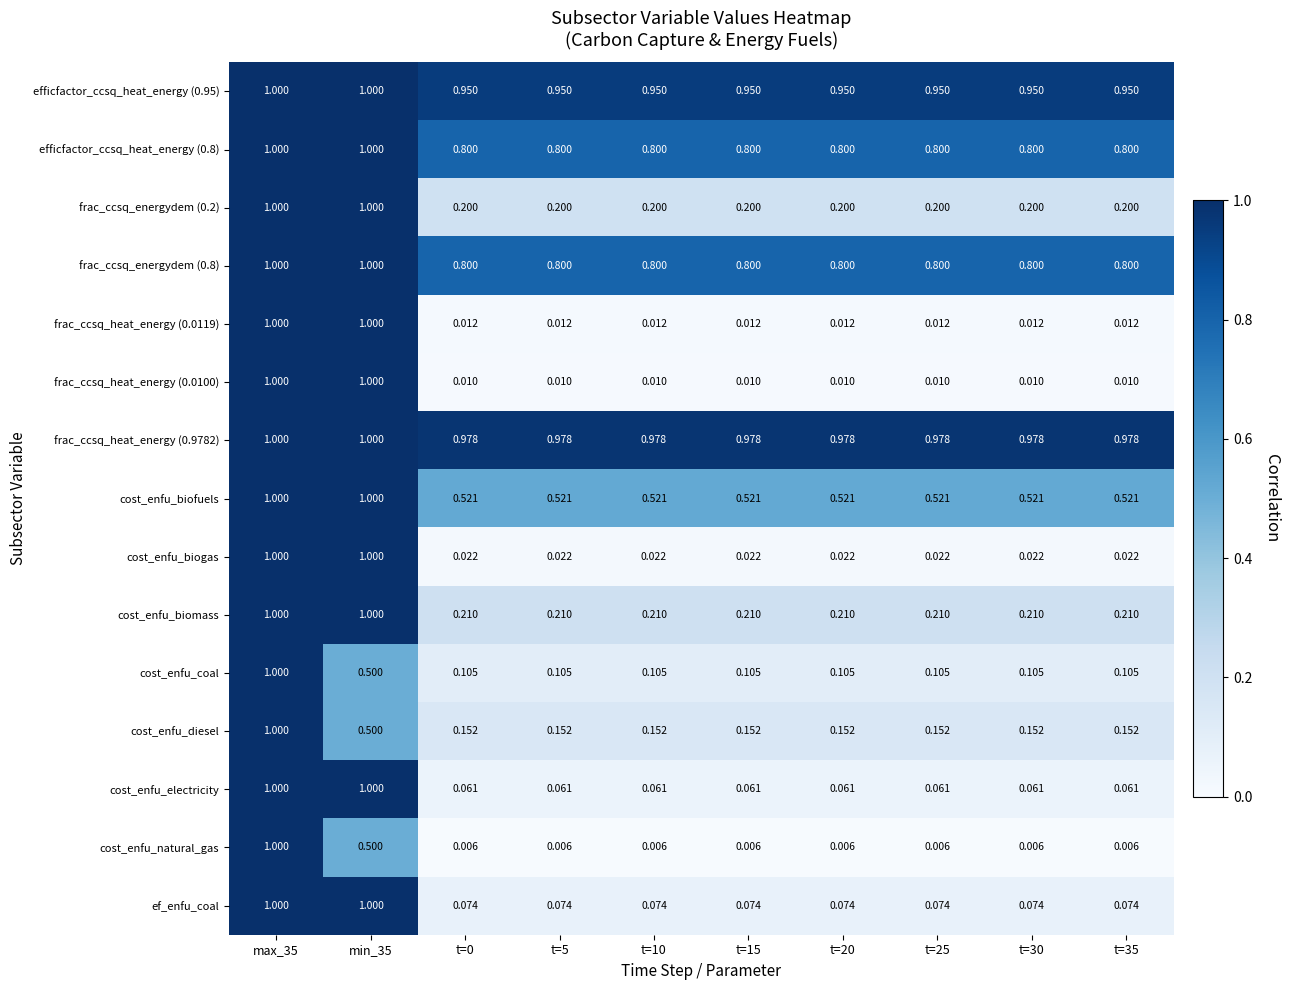

Is the value of cost_enfu_electricity at max_35 greater than the value of frac_ccsq_heat_energy (0.0100) at t=20?

Yes